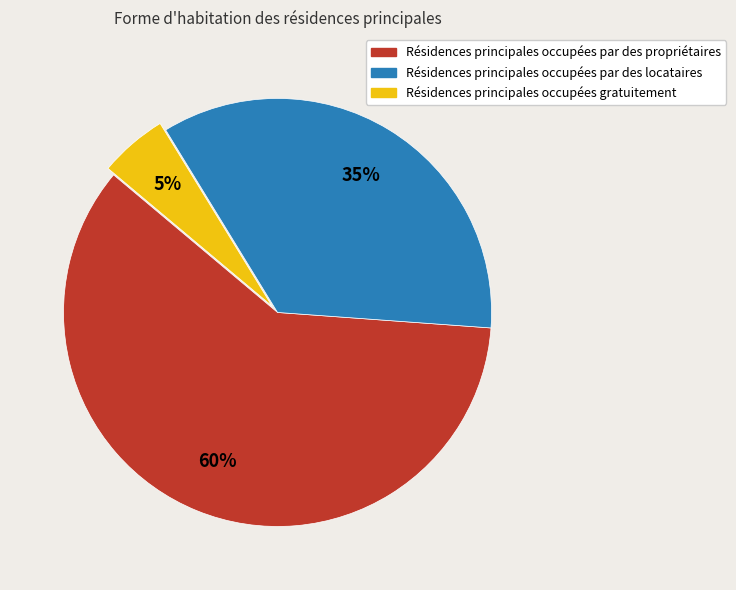

Is there a majority slice in this chart?

Yes